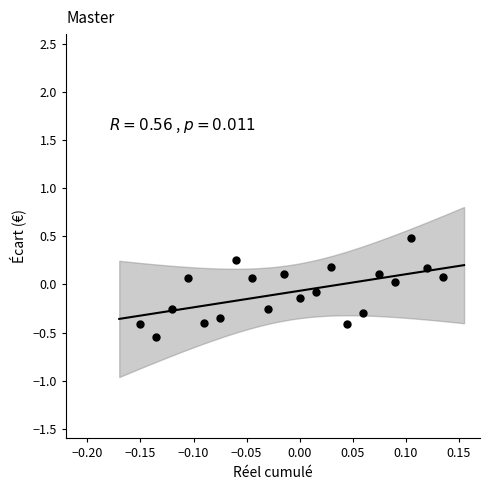

What is the range of Y values (max minus min)?

1.0